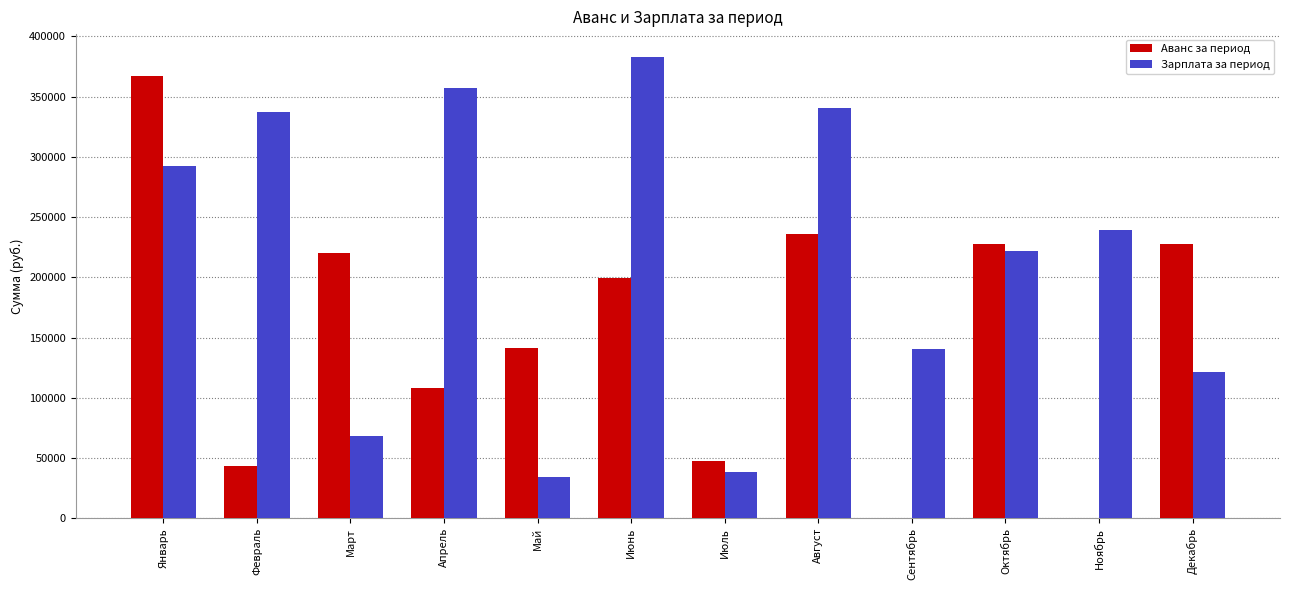

Which series changed the most between Август and Октябрь?

Зарплата за период